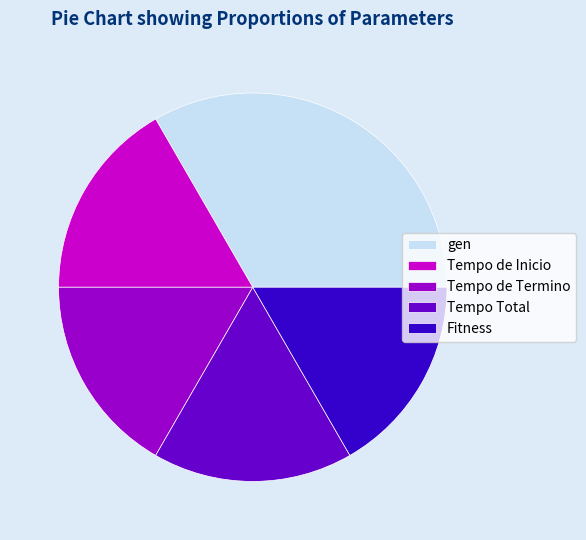

The gen slice represents 43% of the pie. True or false?

False